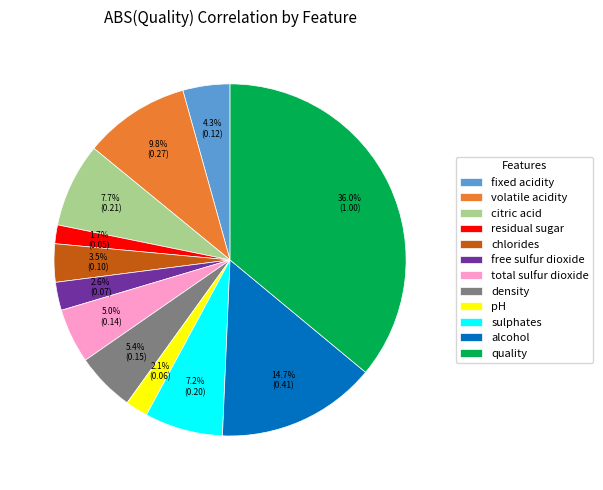

To the nearest percent, what is the difference between the total sulfur dioxide and citric acid slice percentages?

3%